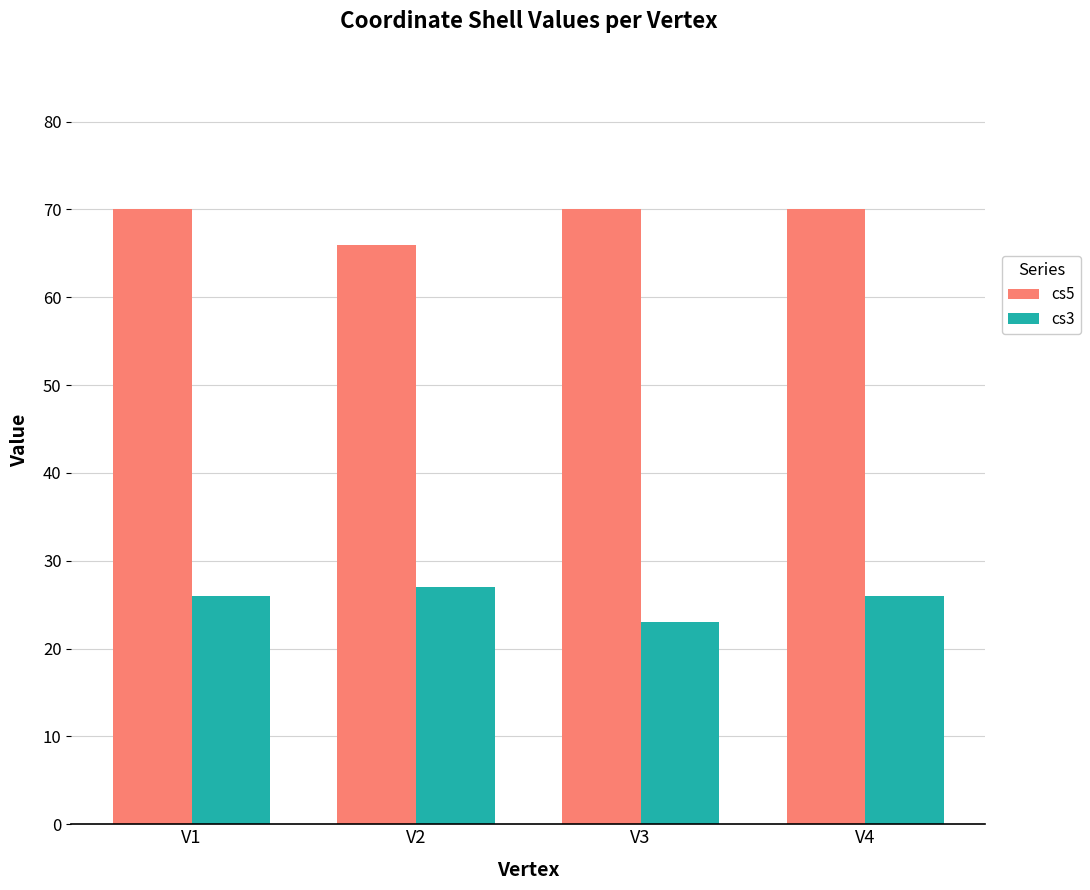

The value of cs5 at V3 is 24. True or false?

False